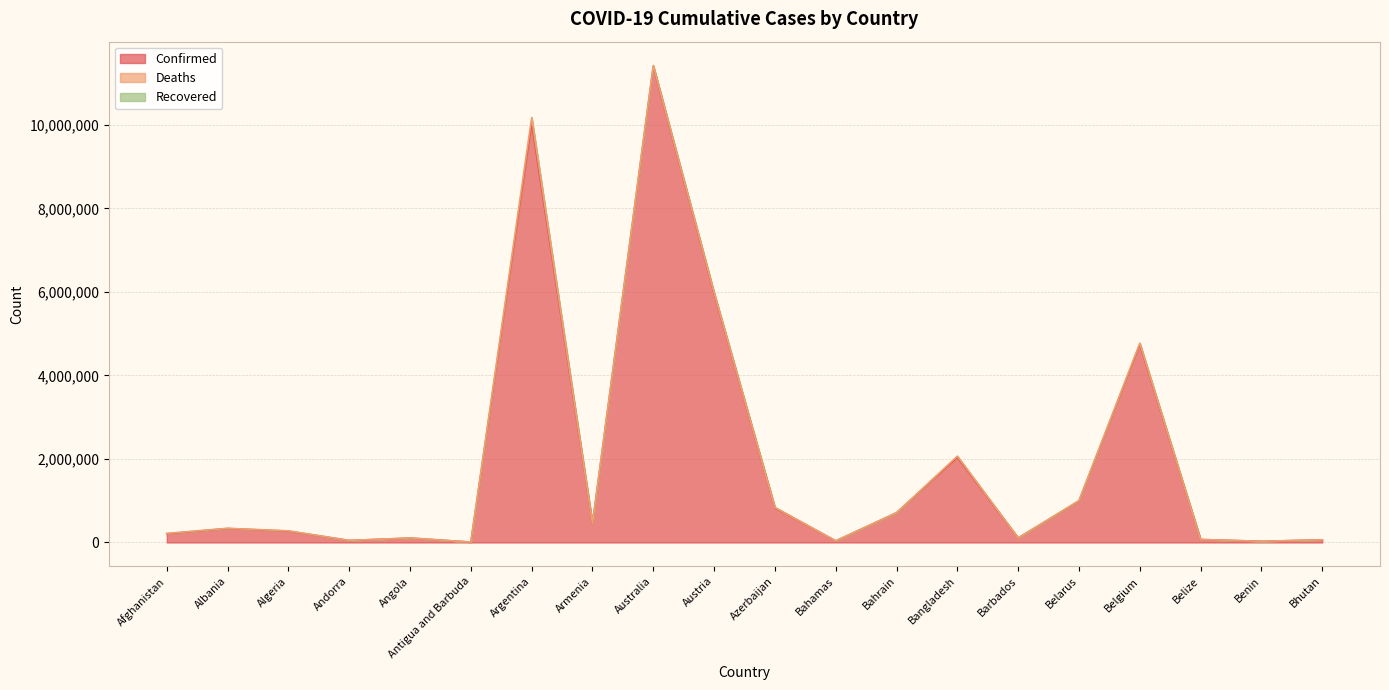

True or false: Recovered and Deaths cross at least once.

False